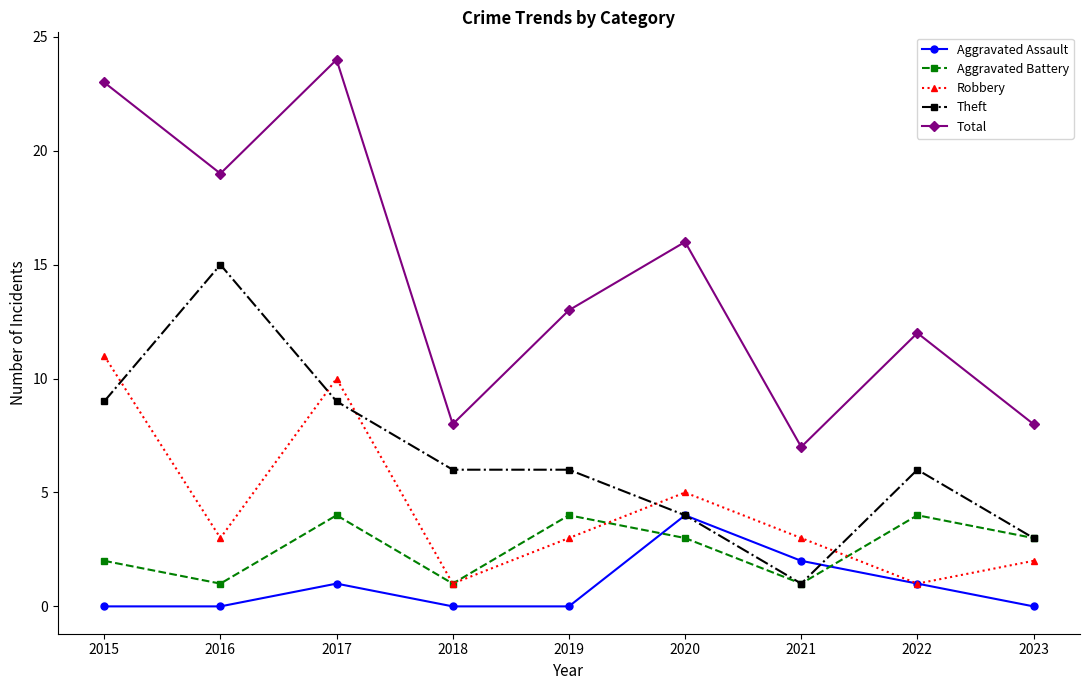

What is the lowest value of the Aggravated Battery series?

1